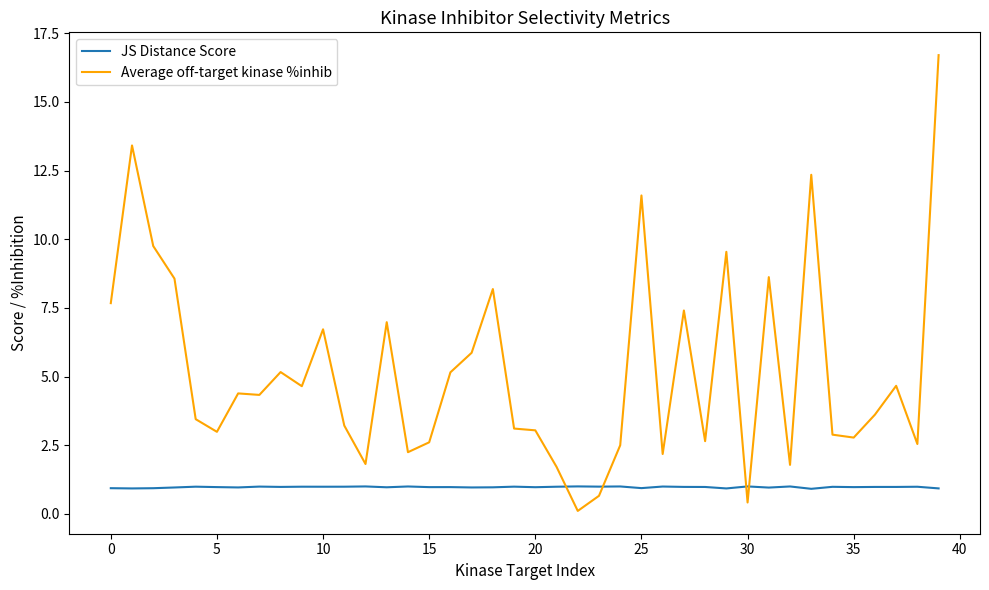

What is the smallest value displayed?

0.1